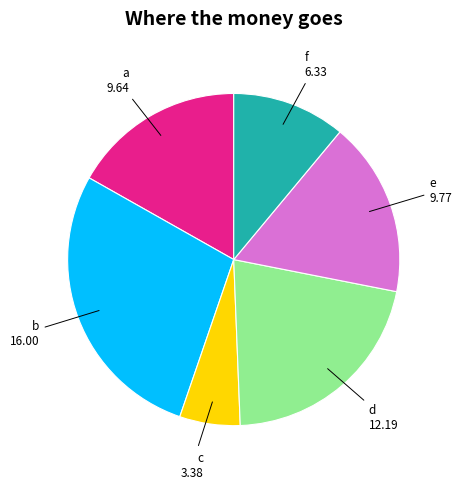

Is there a majority slice in this chart?

No